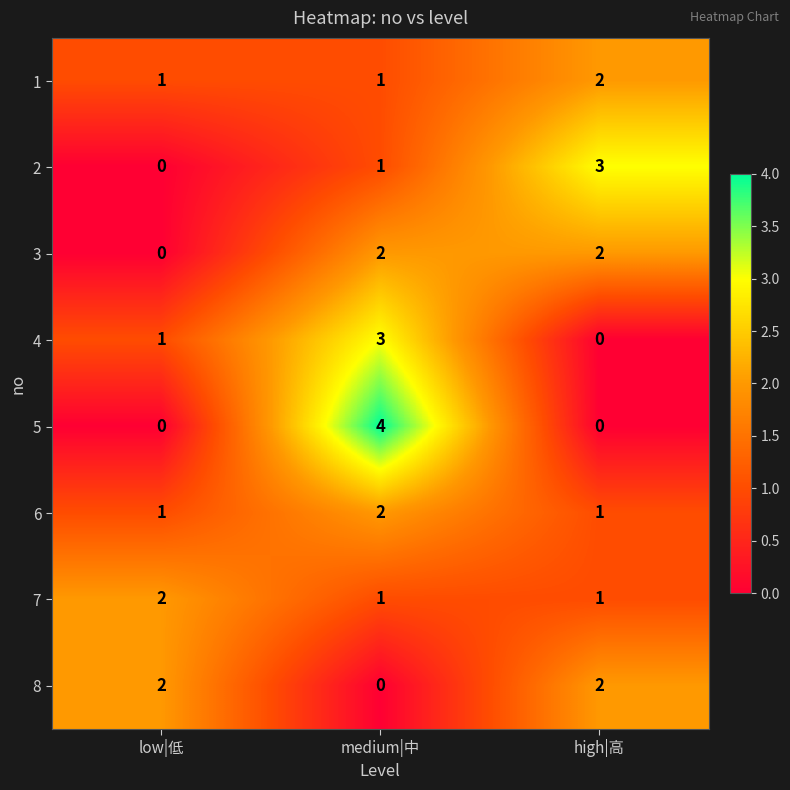

Reading left to right, transcribe all the data shown in this chart.

1: low|低=1	medium|中=1	high|高=2
2: low|低=0	medium|中=1	high|高=3
3: low|低=0	medium|中=2	high|高=2
4: low|低=1	medium|中=3	high|高=0
5: low|低=0	medium|中=4	high|高=0
6: low|低=1	medium|中=2	high|高=1
7: low|低=2	medium|中=1	high|高=1
8: low|低=2	medium|中=0	high|高=2